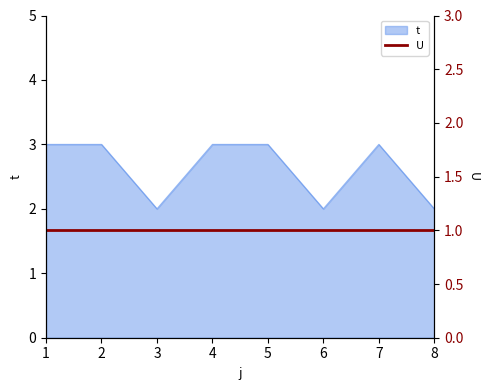

How many interior local peaks (higher than both neighbors) does the data have?

1